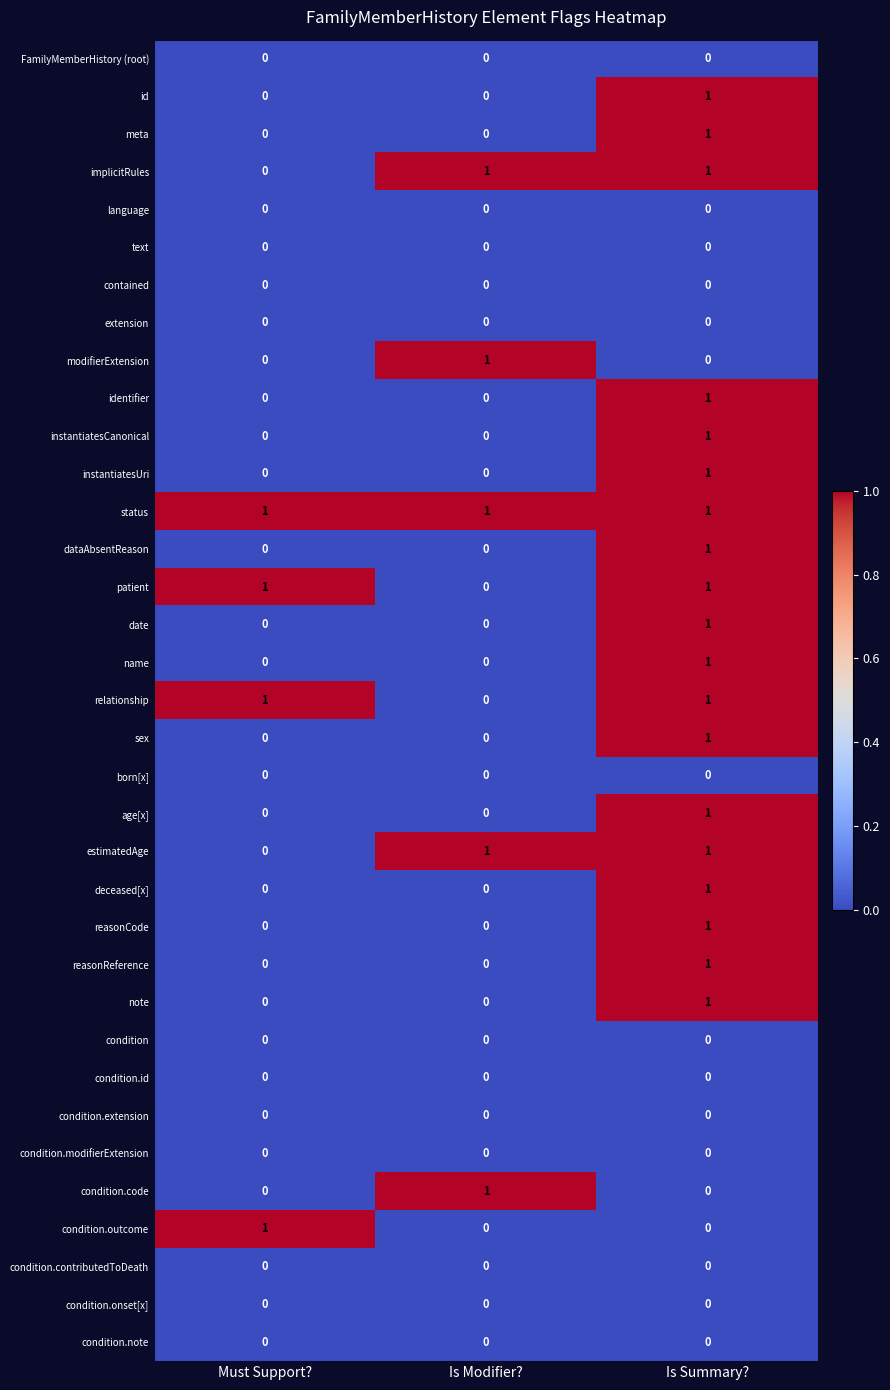

Which series has the largest total across all categories?

status